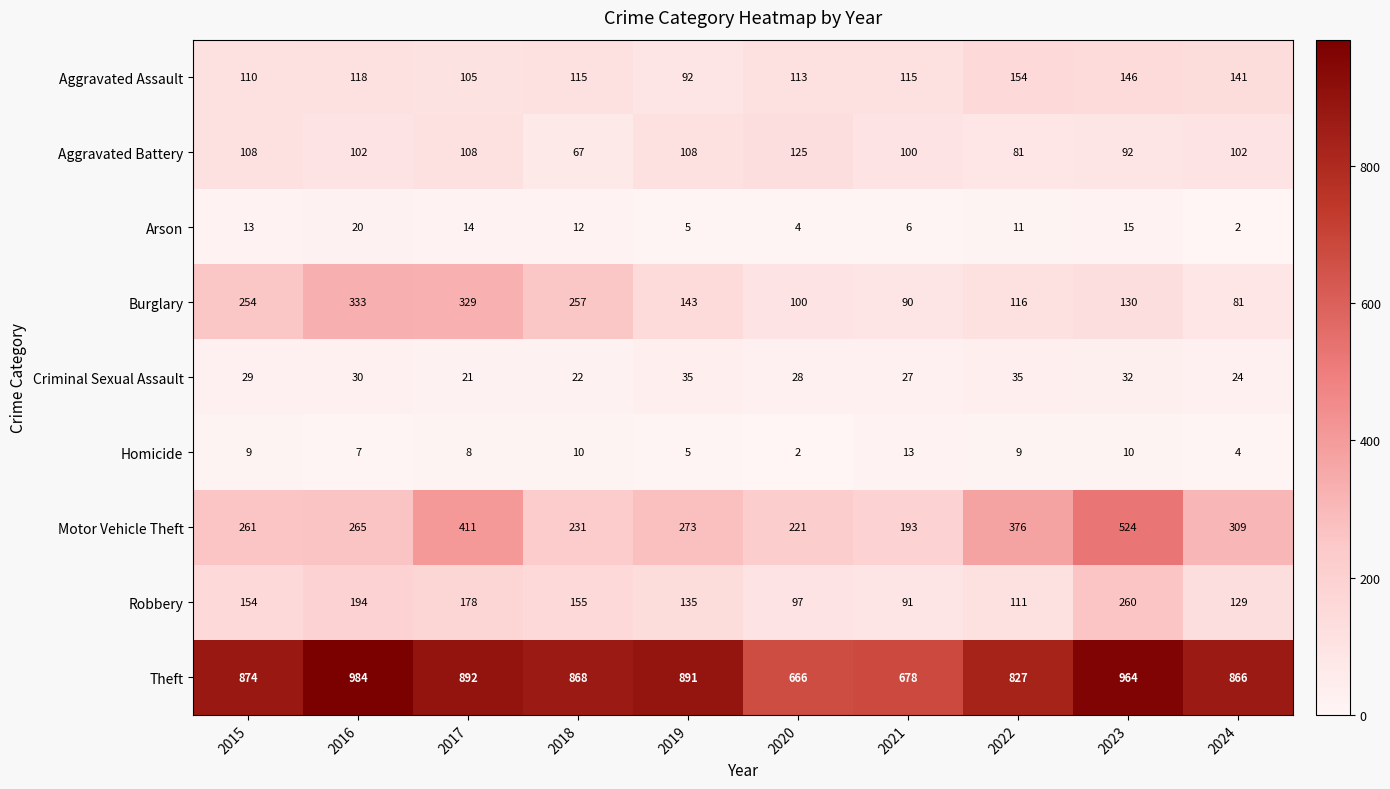

Which category has the highest value in the Motor Vehicle Theft series?

2023